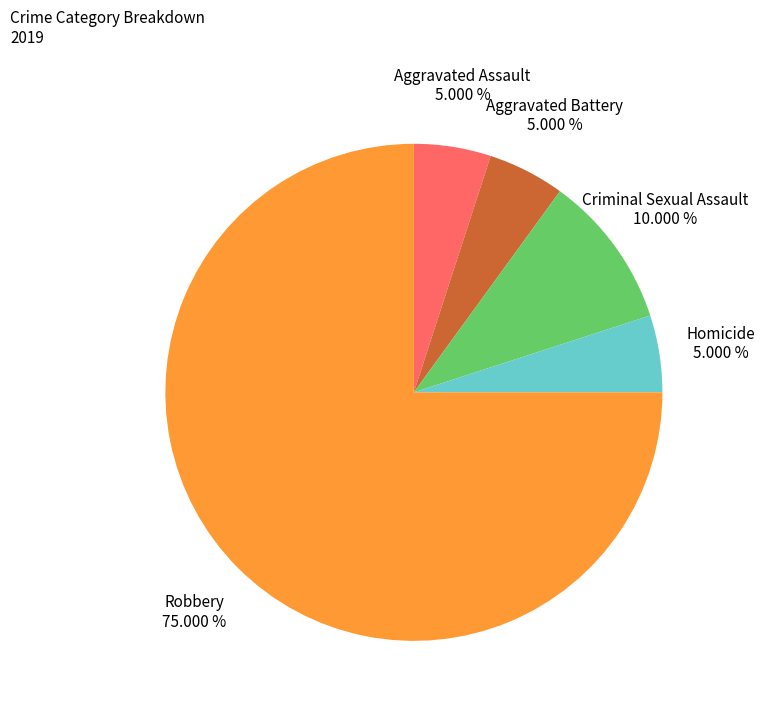

To the nearest percent, what is the average slice percentage?

20%